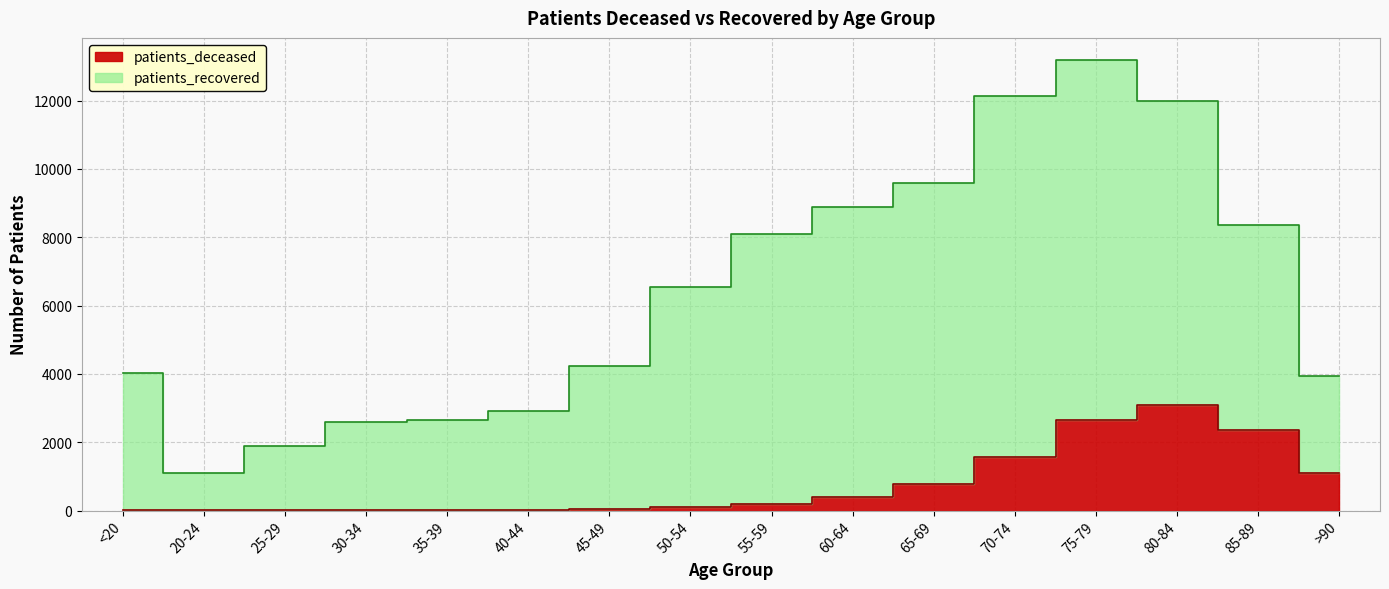

At which category does the data reach its first local peak?

80-84